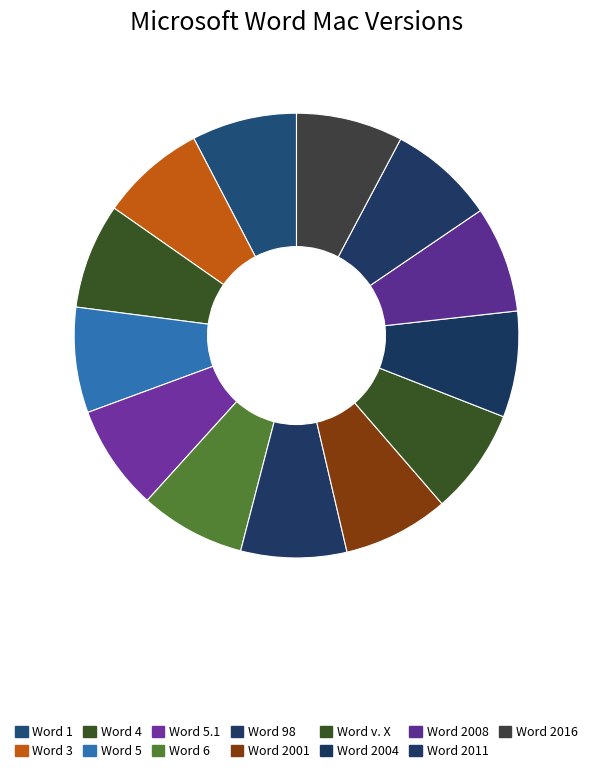

How many slices are in this pie chart?

13